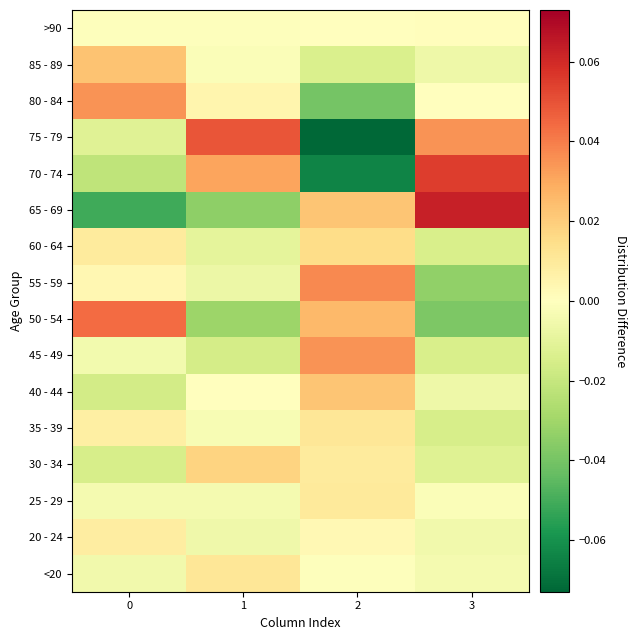

Reading left to right, list all the values displayed in this chart.

<20: 0=-0.0	1=0.0	2=-0.0	3=-0.0
20 - 24: 0=0.0	1=-0.0	2=0.0	3=-0.0
25 - 29: 0=-0.0	1=-0.0	2=0.0	3=-0.0
30 - 34: 0=-0.0	1=0.0	2=0.0	3=-0.0
35 - 39: 0=0.0	1=-0.0	2=0.0	3=-0.0
40 - 44: 0=-0.0	1=0.0	2=0.0	3=-0.0
45 - 49: 0=-0.0	1=-0.0	2=0.0	3=-0.0
50 - 54: 0=0.0	1=-0.0	2=0.0	3=-0.0
55 - 59: 0=0.0	1=-0.0	2=0.0	3=-0.0
60 - 64: 0=0.0	1=-0.0	2=0.0	3=-0.0
65 - 69: 0=-0.1	1=-0.0	2=0.0	3=0.1
70 - 74: 0=-0.0	1=0.0	2=-0.1	3=0.1
75 - 79: 0=-0.0	1=0.0	2=-0.1	3=0.0
80 - 84: 0=0.0	1=0.0	2=-0.0	3=0.0
85 - 89: 0=0.0	1=-0.0	2=-0.0	3=-0.0
>90: 0=-0.0	1=-0.0	2=0.0	3=0.0